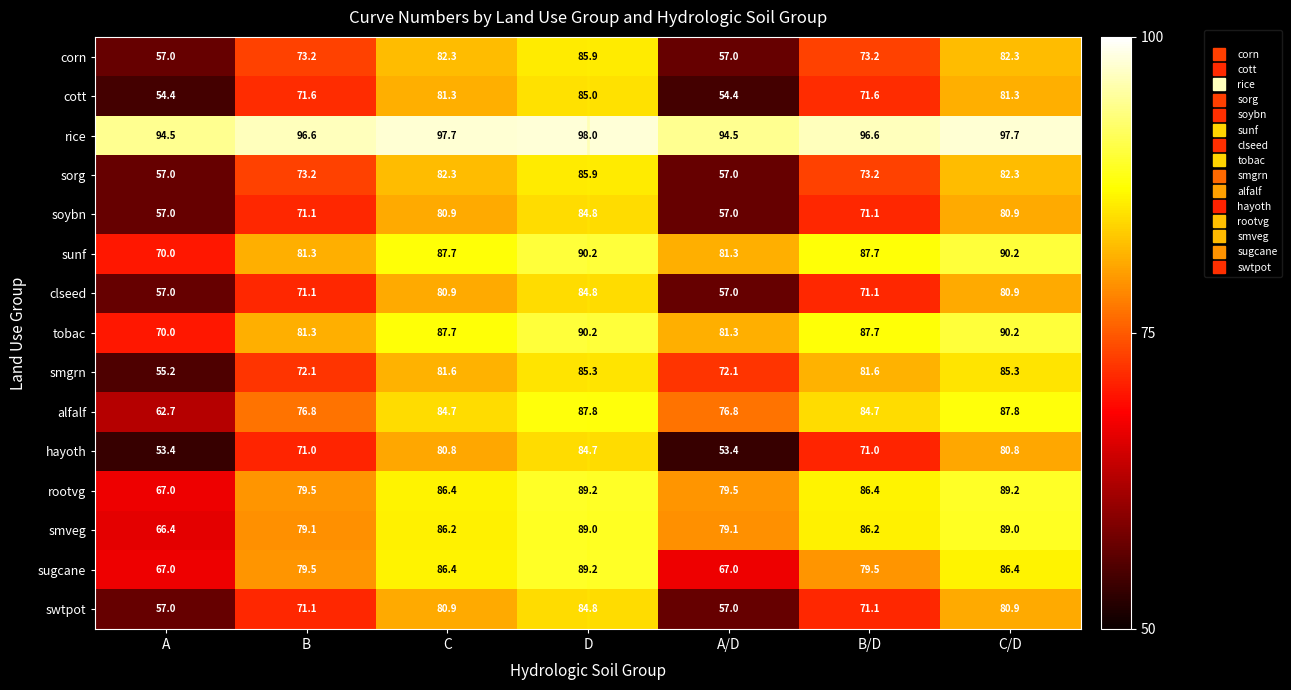

Which label corresponds to the largest value in the chart?

D